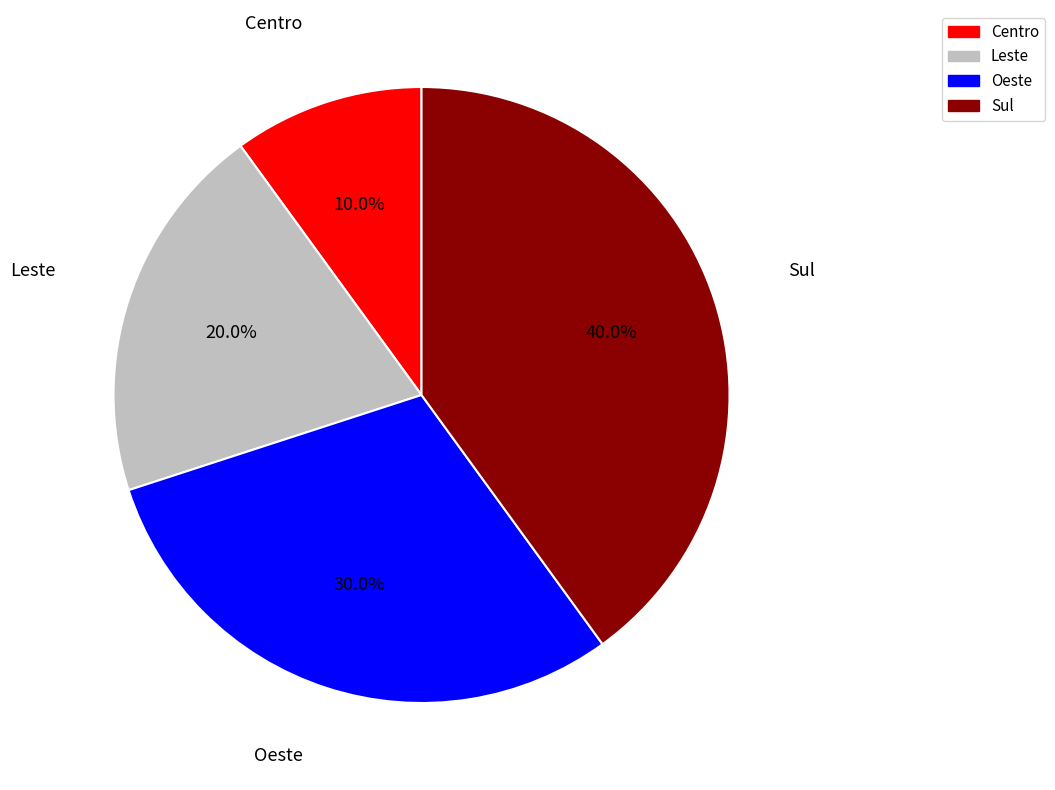

Is Leste the majority of the pie?

No